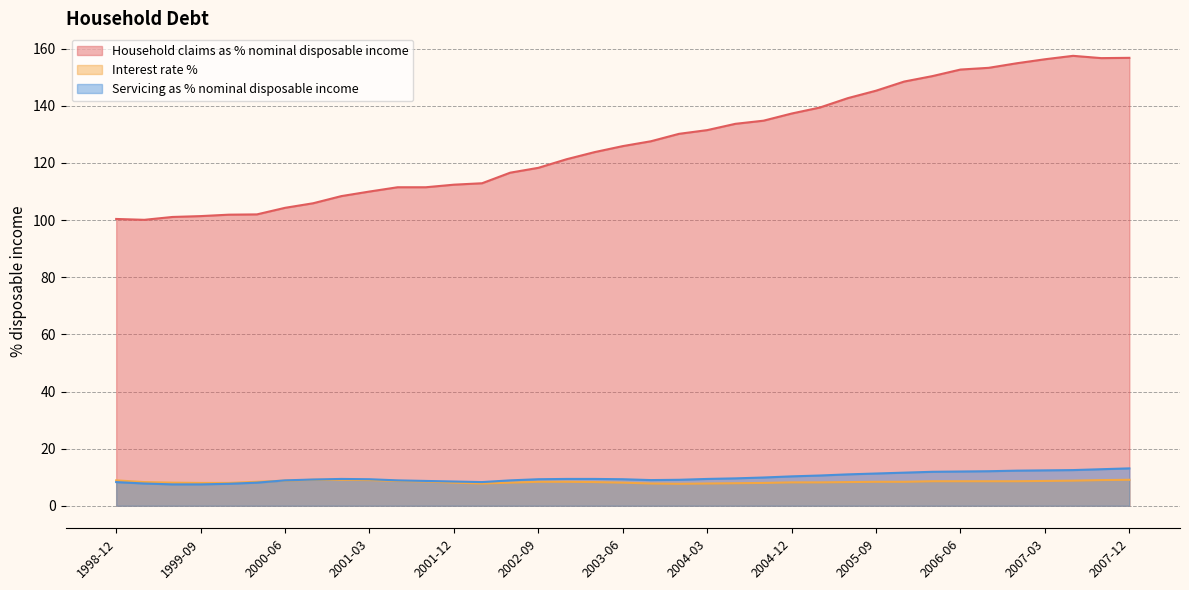

Read the Household claims as % nominal disposable income value at 2002-12.

121.3